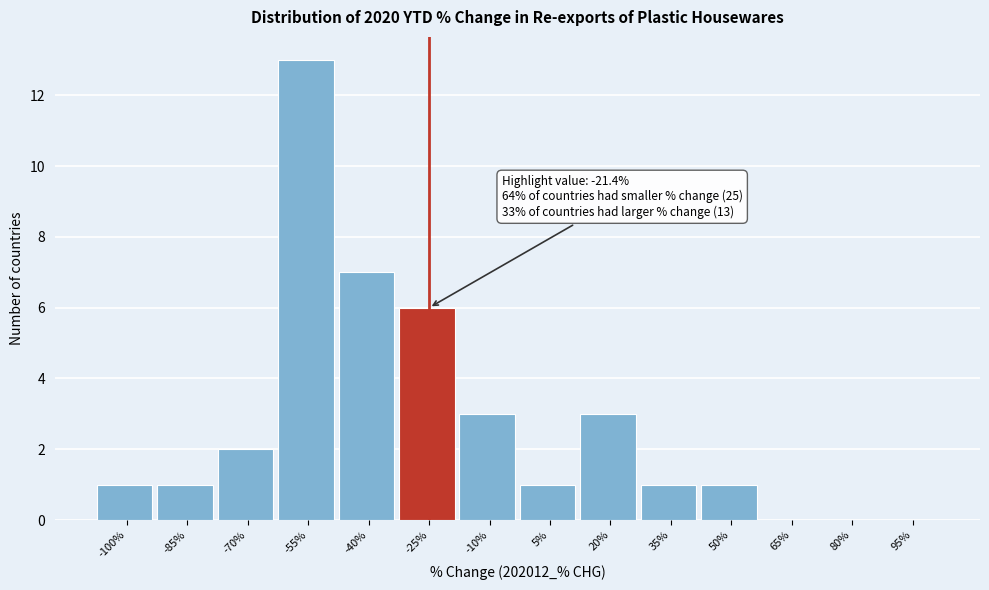

Reading right to left, list all the values displayed in this chart.

95%=0	80%=0	65%=0	50%=1	35%=1	20%=3	5%=1	-10%=3	-25%=6	-40%=7	-55%=13	-70%=2	-85%=1	-100%=1